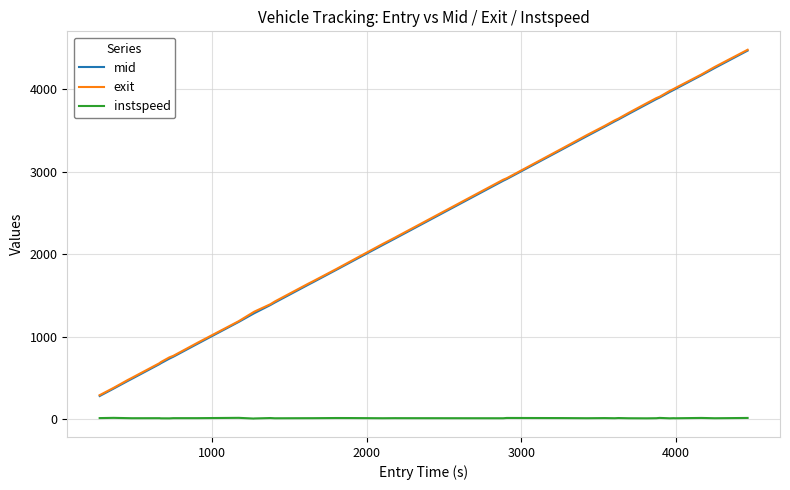

True or false: exit and instspeed cross at least once.

False